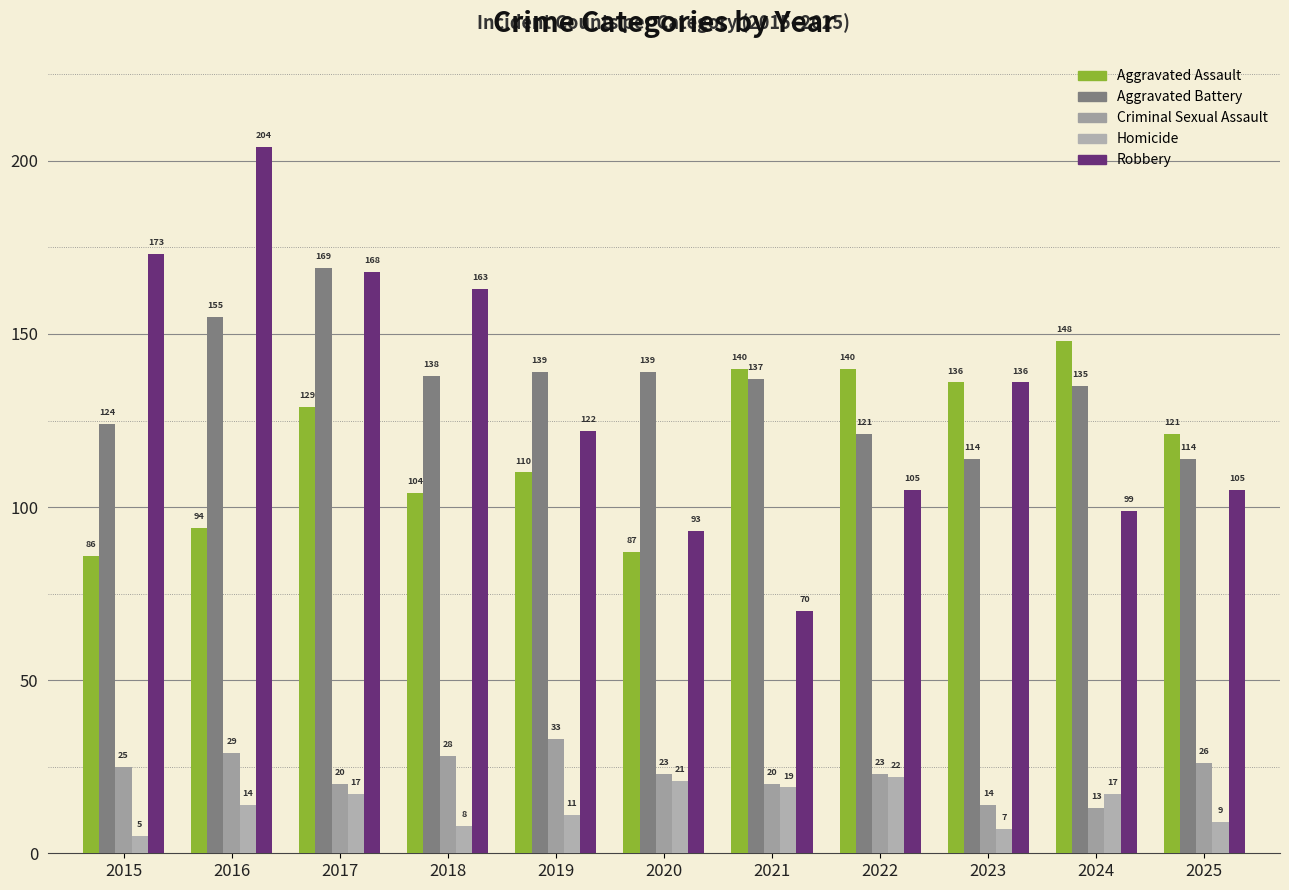

Is the value of Robbery at 2020 greater than the value of Aggravated Assault at 2016?

No